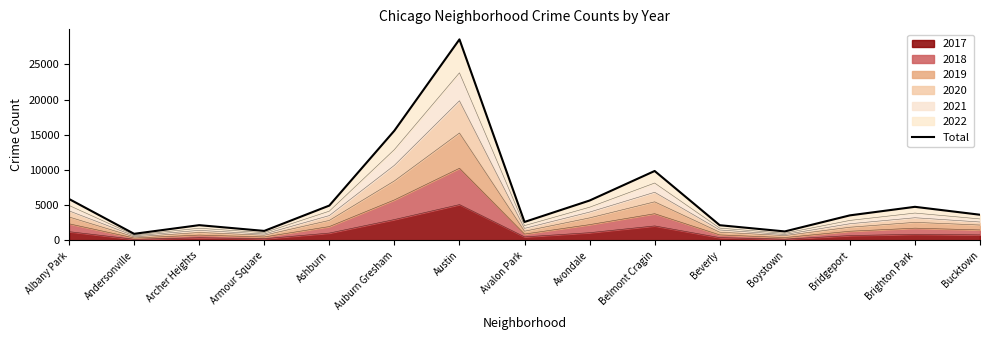

Which has a higher value, Bridgeport or Ashburn?

Ashburn